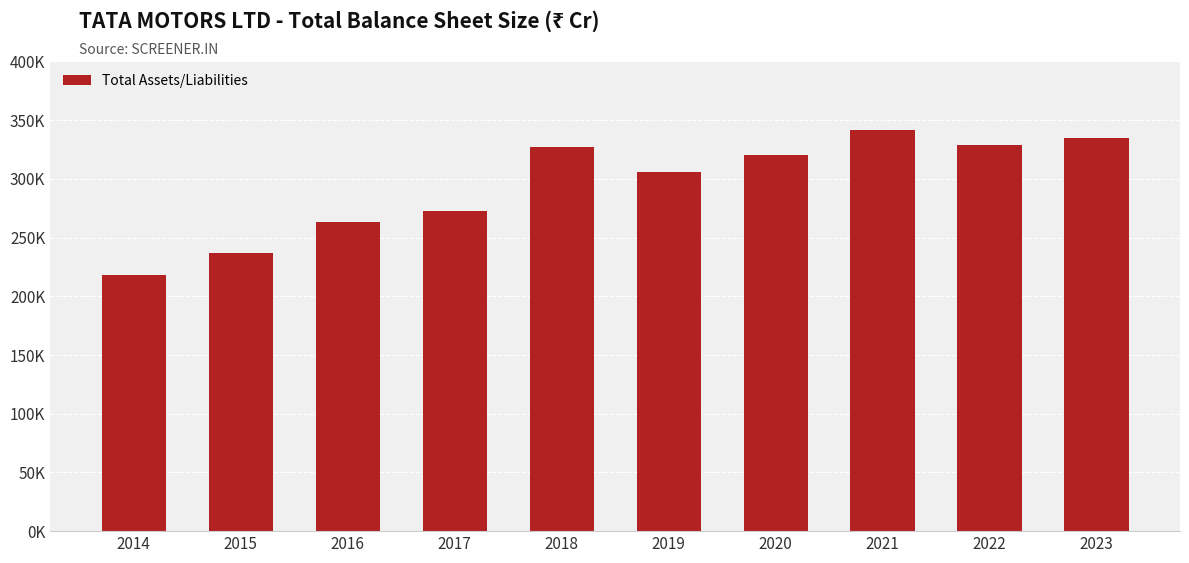

What is the greatest value displayed?

341569.9